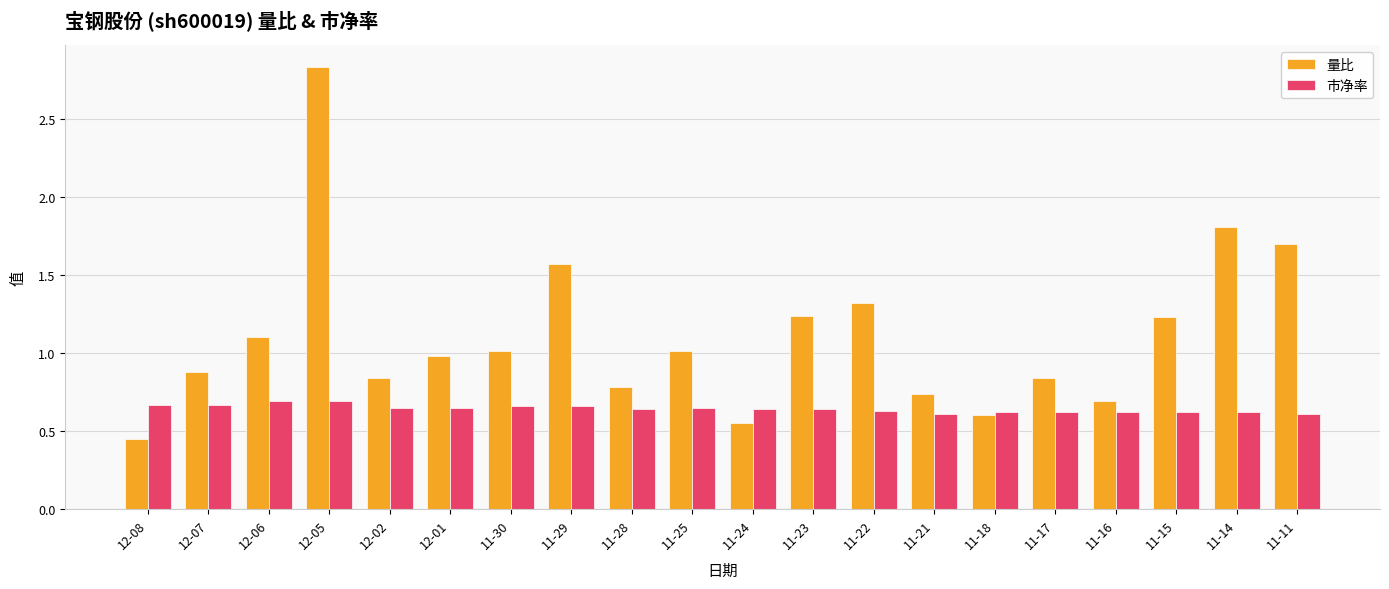

The 市净率 series shows 0.6 at 11-17. True or false?

True